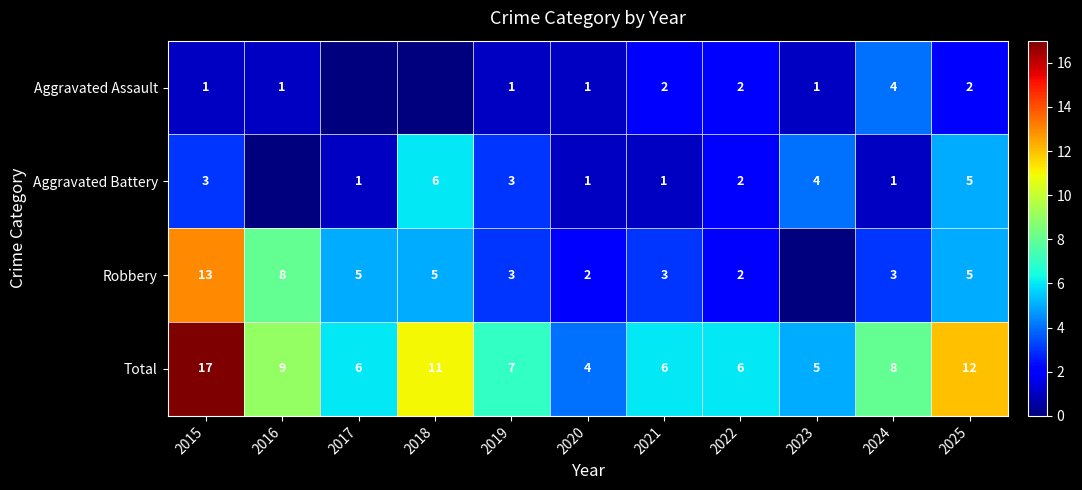

Is the value of Aggravated Assault at 2023 greater than the value of Robbery at 2024?

No